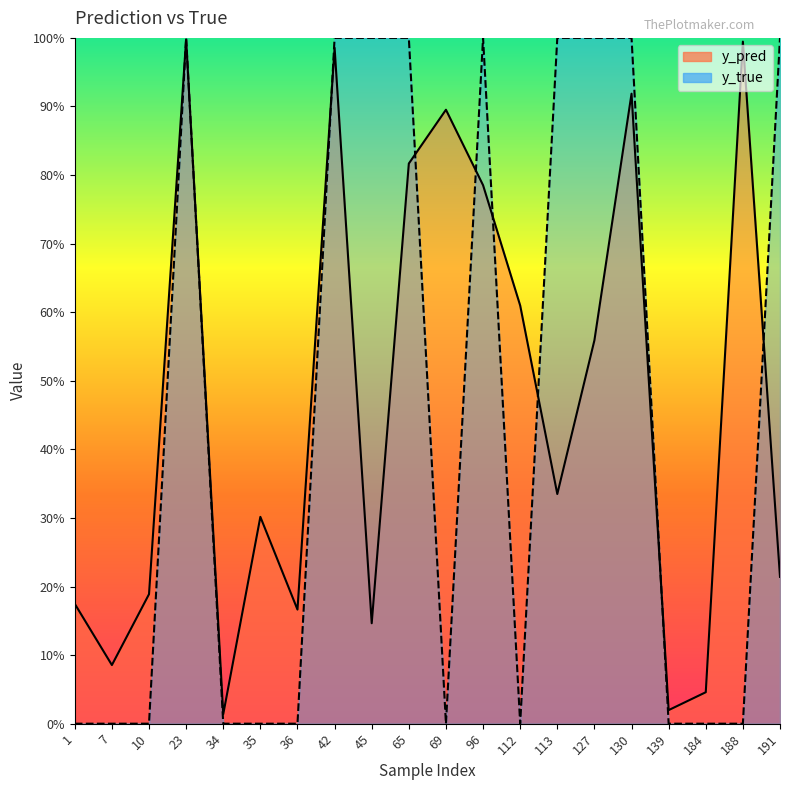

At which category does the chart reach its peak across all series?

23